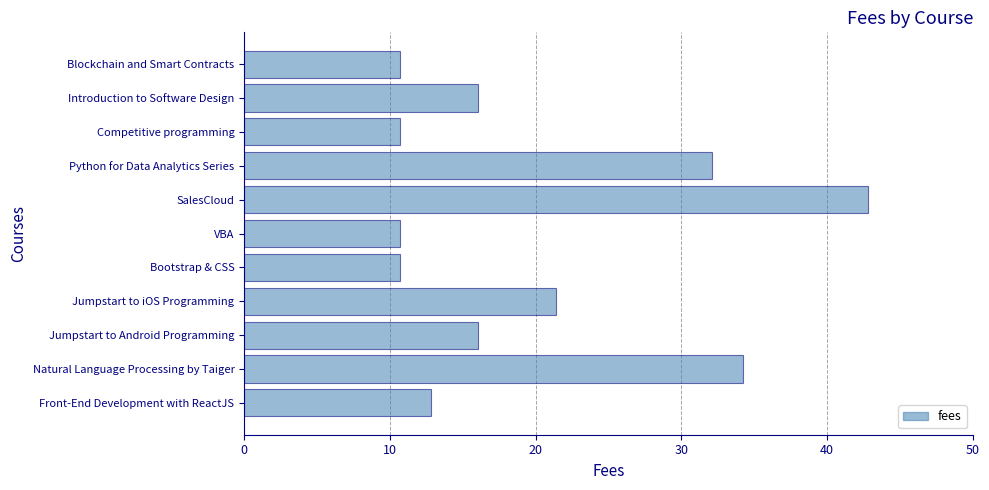

What is the sum of all values?

218.3